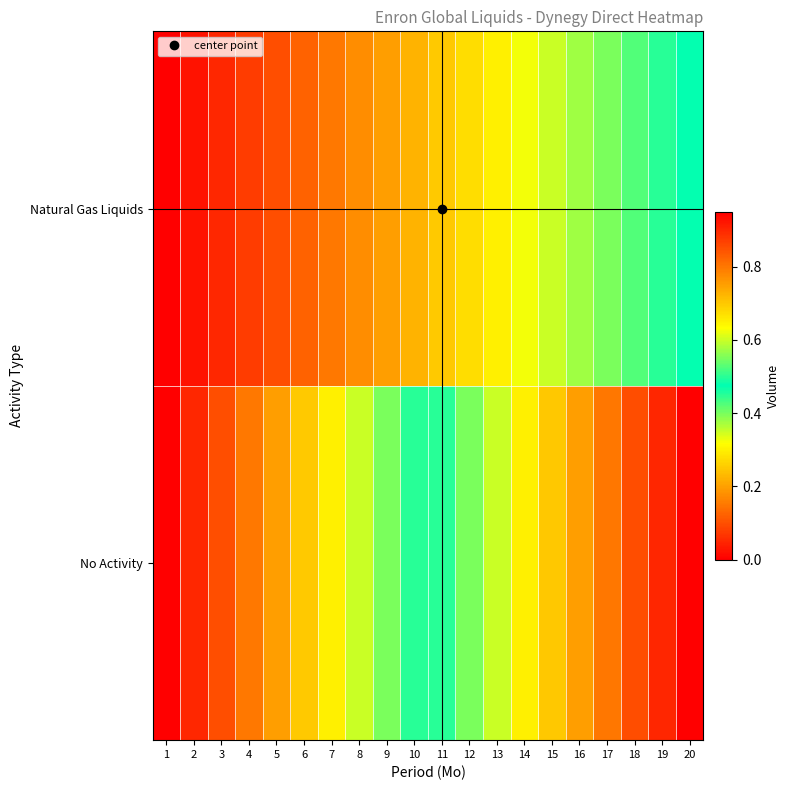

Reading left to right, list all the values displayed in this chart.

No Activity: 1=0.0	2=0.1	3=0.1	4=0.1	5=0.2	6=0.2	7=0.3	8=0.3	9=0.4	10=0.5	11=0.5	12=0.6	13=0.6	14=0.7	15=0.7	16=0.8	17=0.8	18=0.8	19=0.9	20=0.9
Natural Gas Liquids: 1=0.0	2=0.0	3=0.1	4=0.1	5=0.1	6=0.1	7=0.1	8=0.2	9=0.2	10=0.2	11=0.2	12=0.3	13=0.3	14=0.3	15=0.3	16=0.4	17=0.4	18=0.4	19=0.5	20=0.5